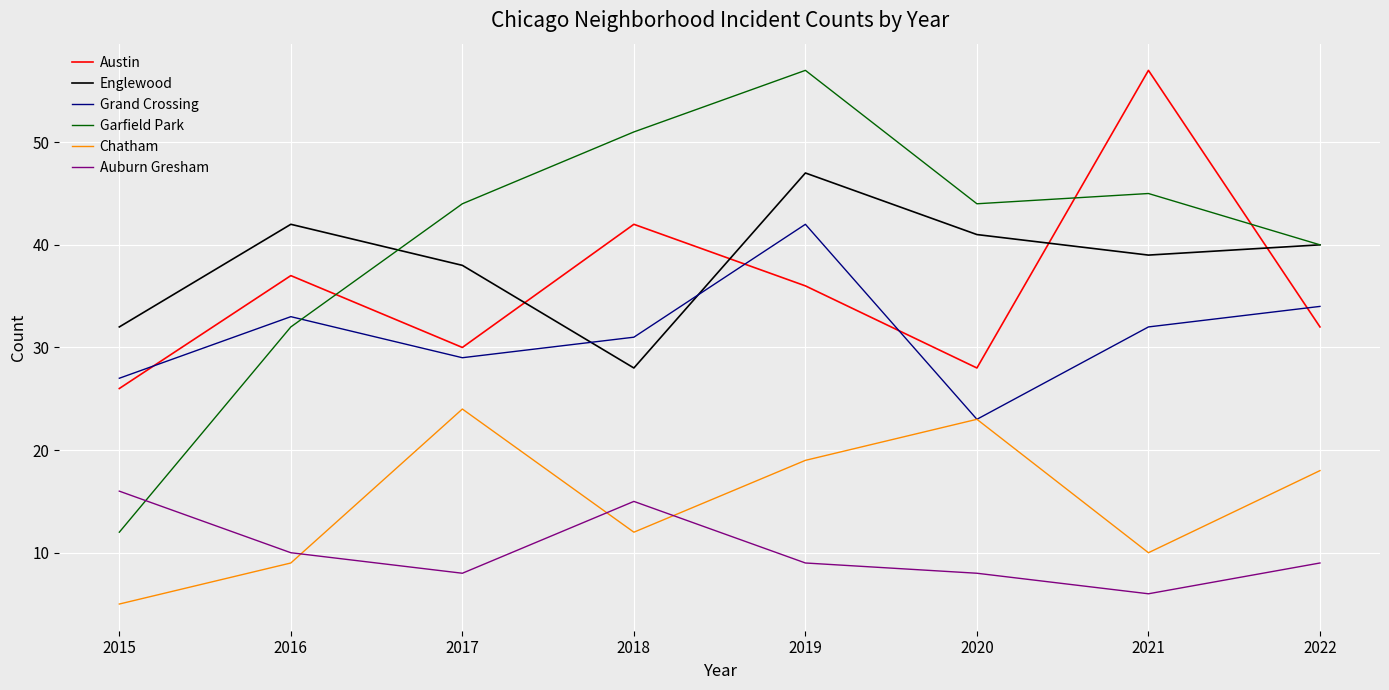

What are all the series names shown in the legend?

Austin, Englewood, Grand Crossing, Garfield Park, Chatham, Auburn Gresham